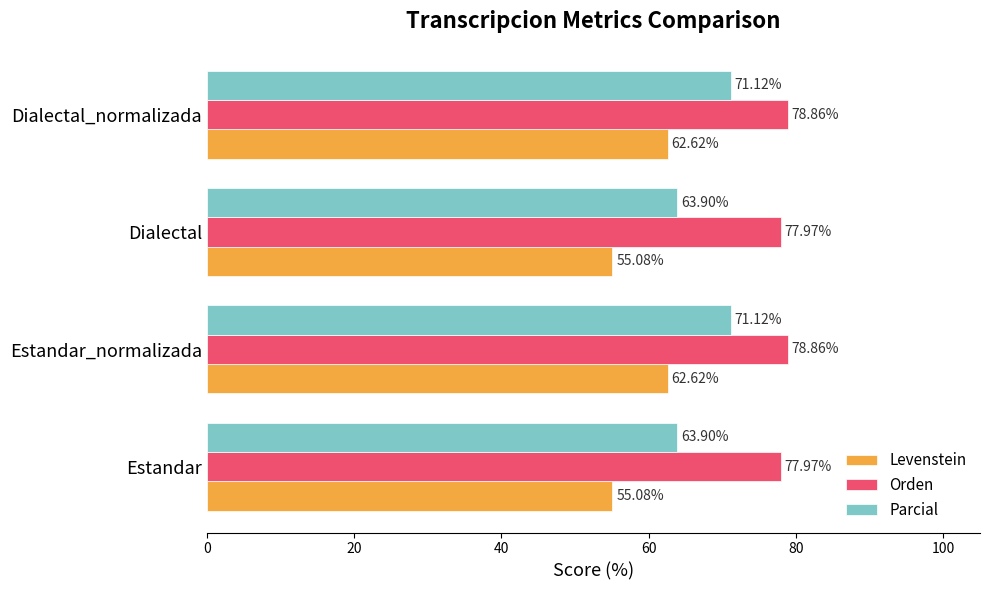

What is the total value across all series at Dialectal?

196.9